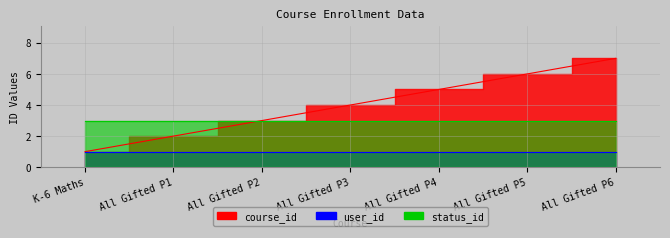

Which series changed the most between All Gifted P1 and All Gifted P6?

course_id